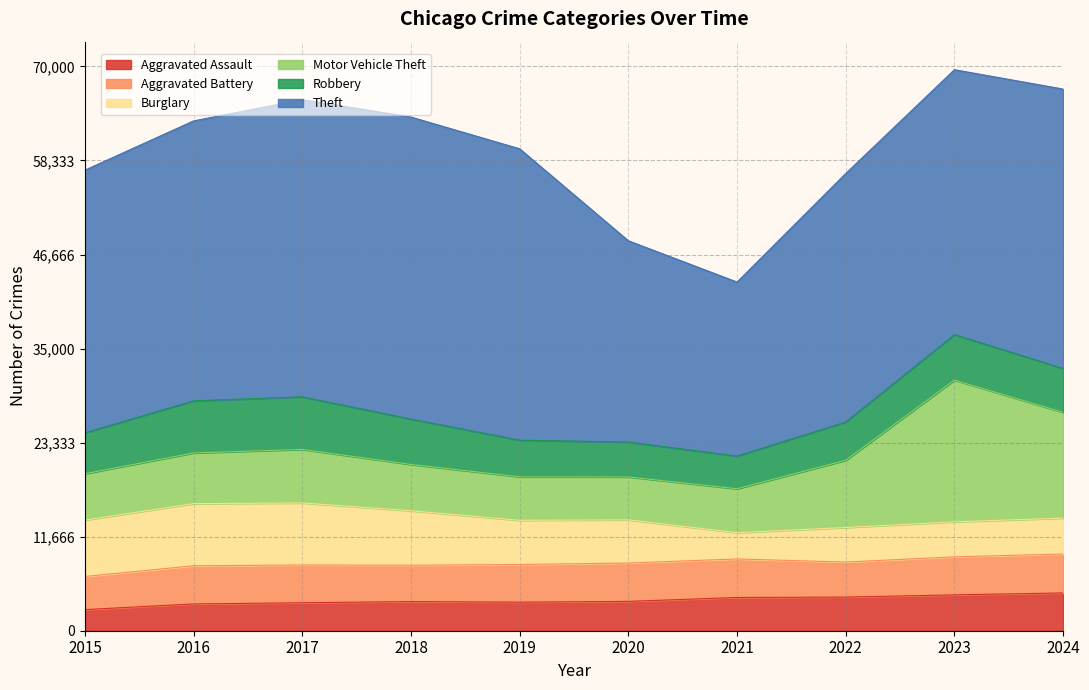

Reading left to right, extract all data points from this chart.

Aggravated Assault: 2619	3324	3468	3615	3539	3640	4123	4173	4448	4689
Aggravated Battery: 4111	4737	4686	4507	4677	4757	4780	4342	4720	4821
Burglary: 6995	7704	7695	6756	5482	5356	3259	4289	4340	4456
Motor Vehicle Theft: 5749	6290	6640	5747	5394	5322	5447	8337	17579	13124
Robbery: 5087	6461	6529	5628	4546	4328	4059	4750	5647	5441
Theft: 32570	34726	36854	37467	36144	24968	21583	30829	32858	34661